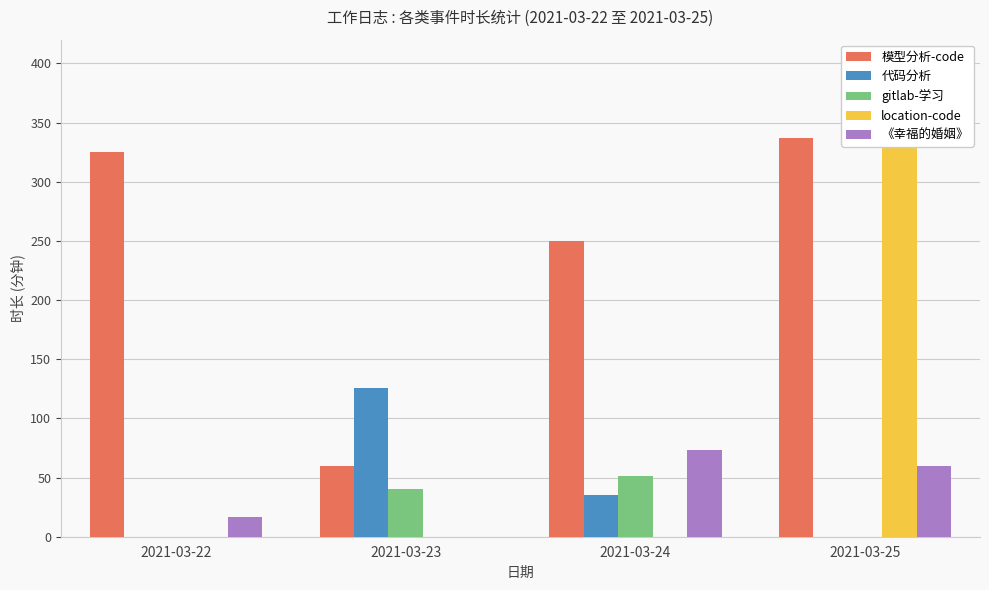

How many series are shown in this chart?

5